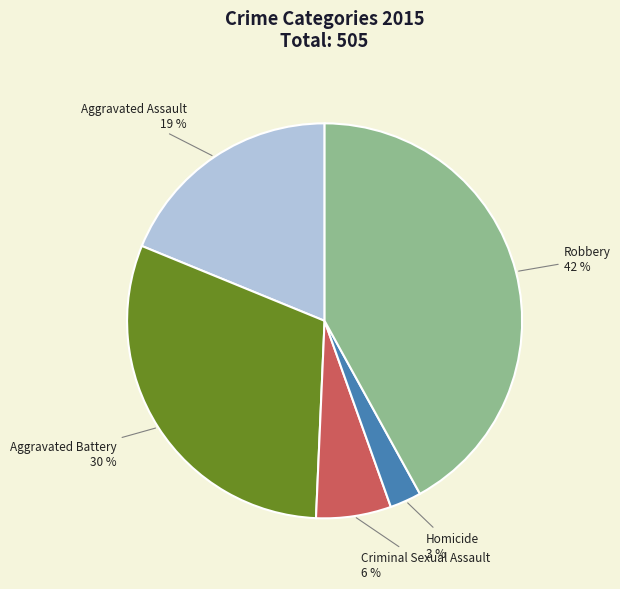

Do Robbery and Aggravated Battery together represent more than half of the pie?

Yes